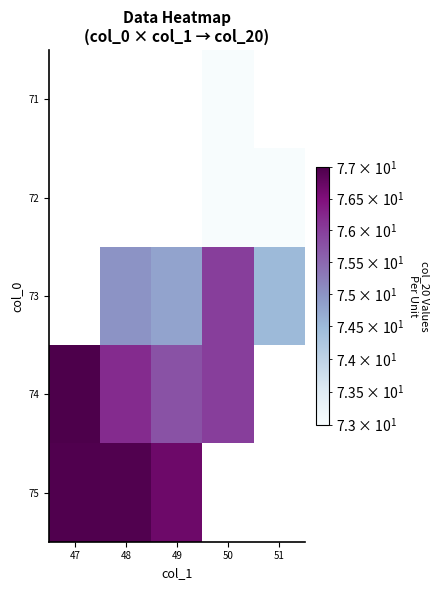

Rank the categories by 71 value from lowest to highest.

47, 48, 49, 50, 51